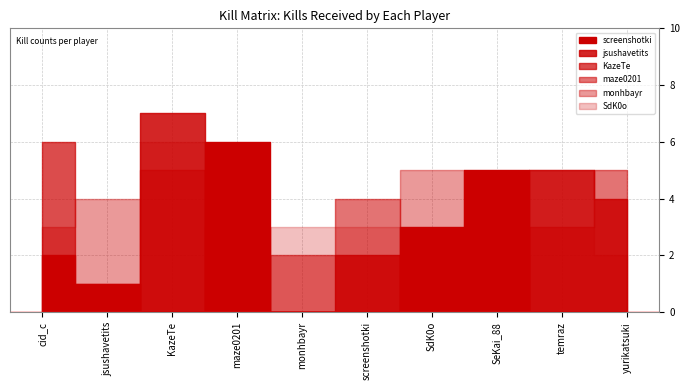

How many values are between 0 and 3?

8